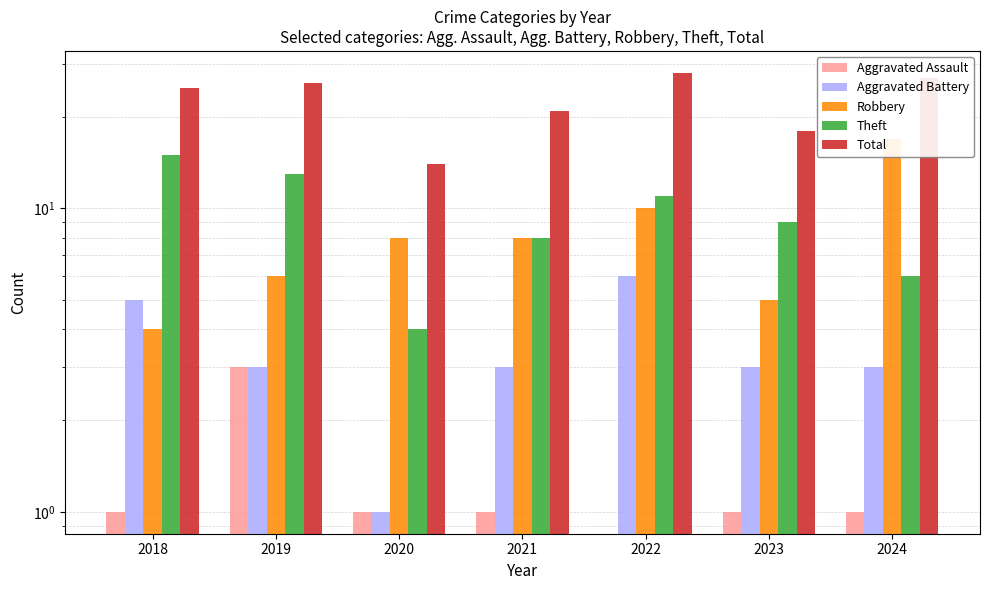

What is the difference between the maximum and second lowest values in the Total series?

10